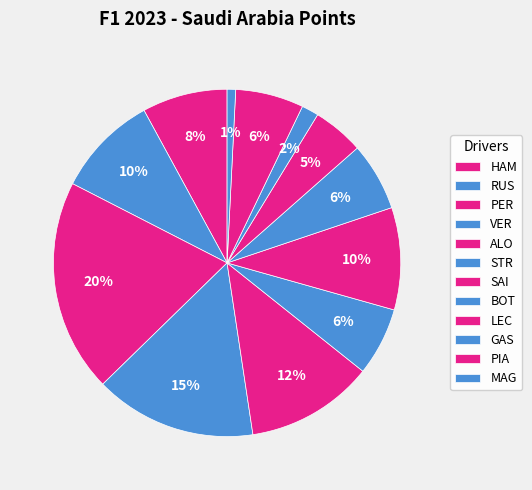

Which slice is the smallest?

MAG